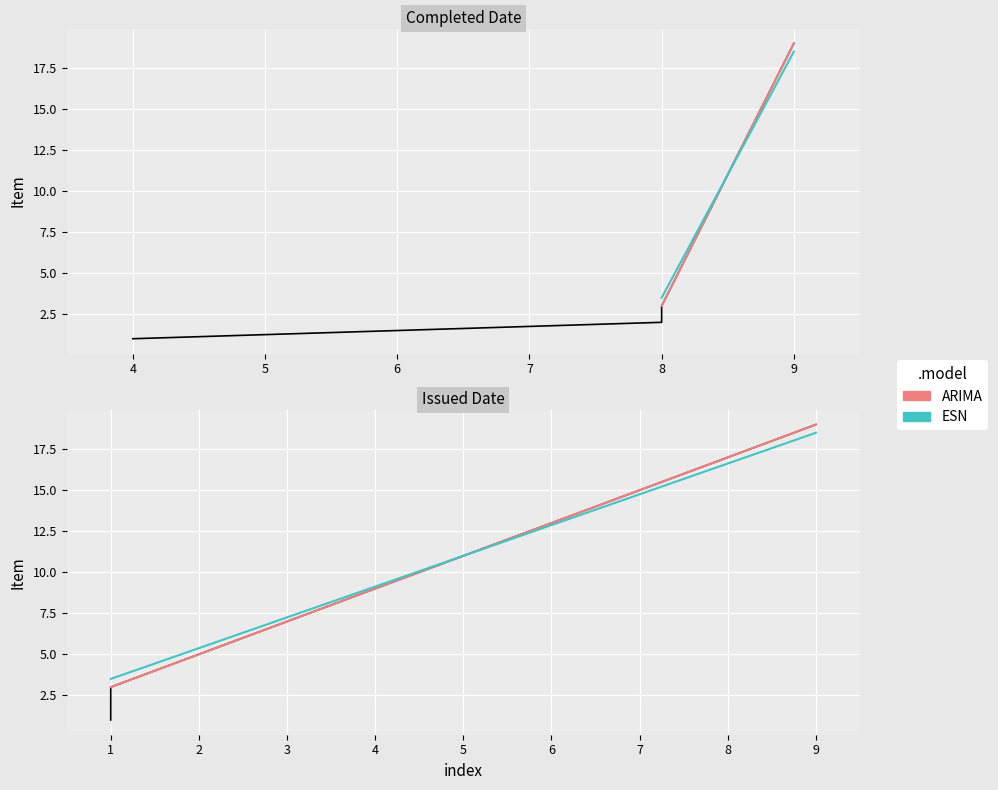

The chart shows a value of 0 at 2015-09-04. True or false?

False